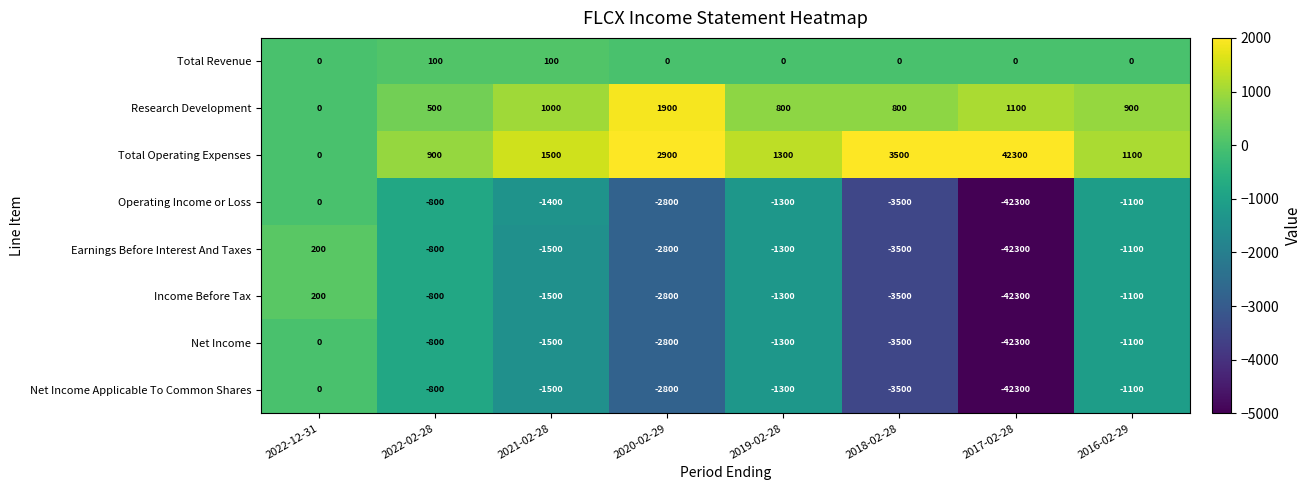

Which series has the largest total across all categories?

Total Operating Expenses